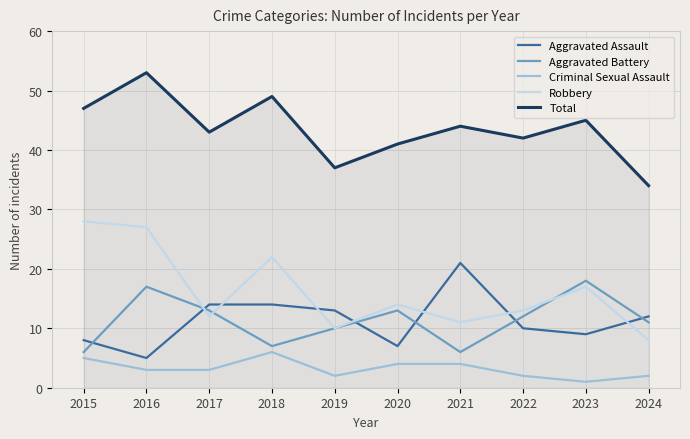

How many values in the Robbery series are below 14?

5